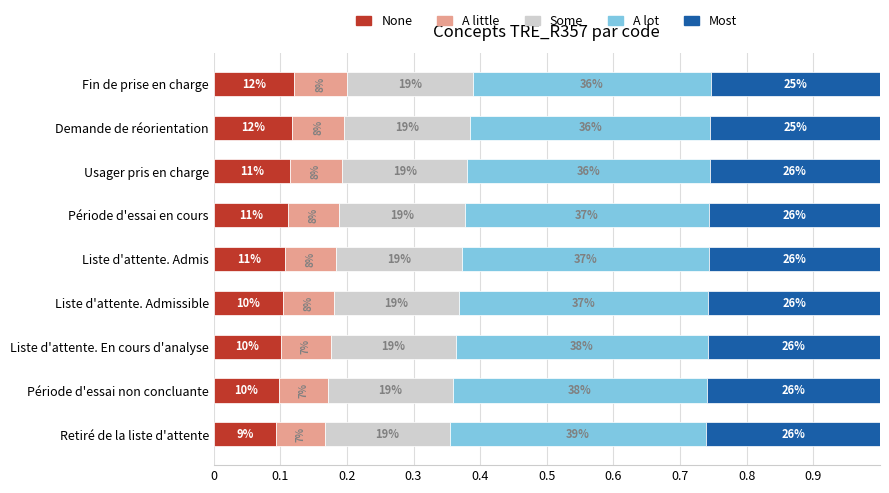

What are all the series names shown in the legend?

None, A little, Some, A lot, Most